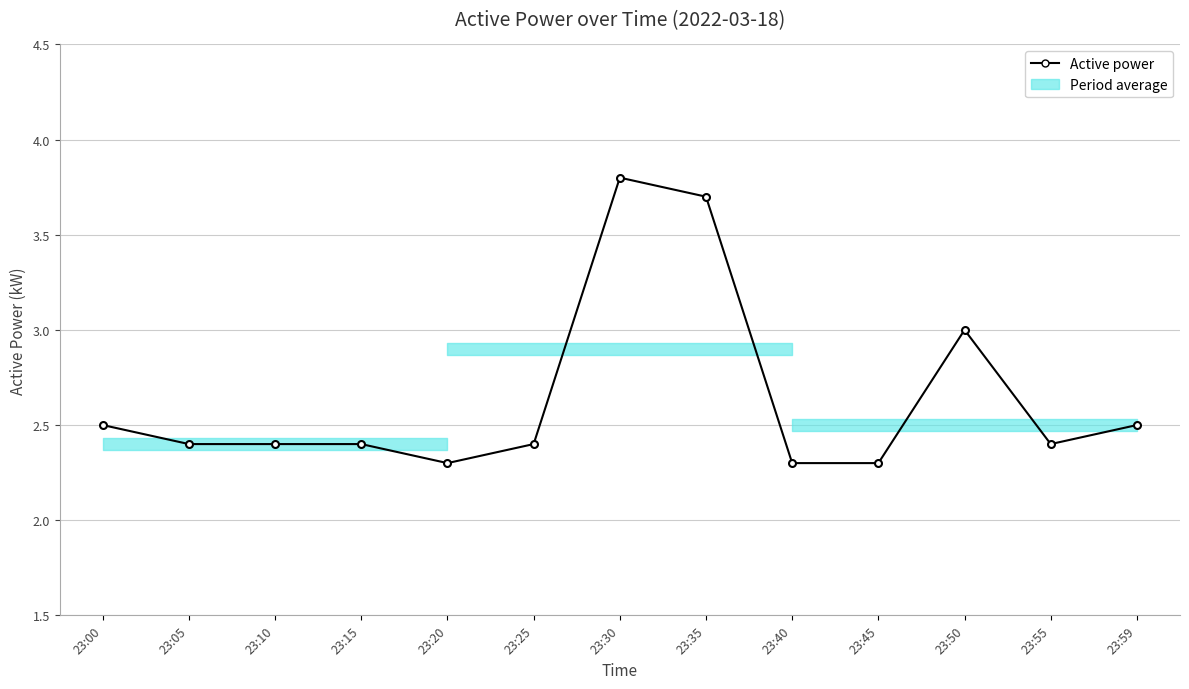

Reading left to right, transcribe all the data shown in this chart.

2.5	2.4	2.4	2.4	2.3	2.4	3.8	3.7	2.3	2.3	3.0	2.4	2.5